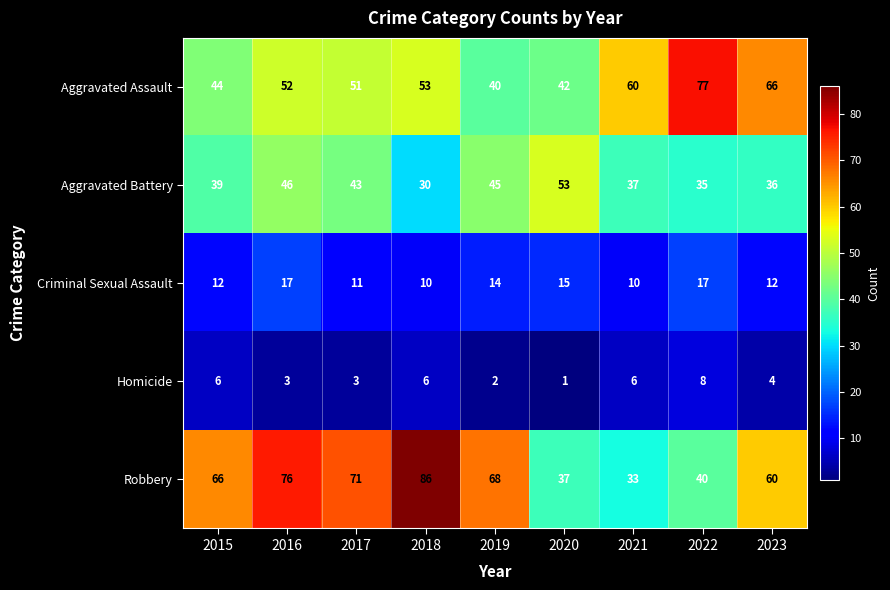

How many data points does each series have?

9